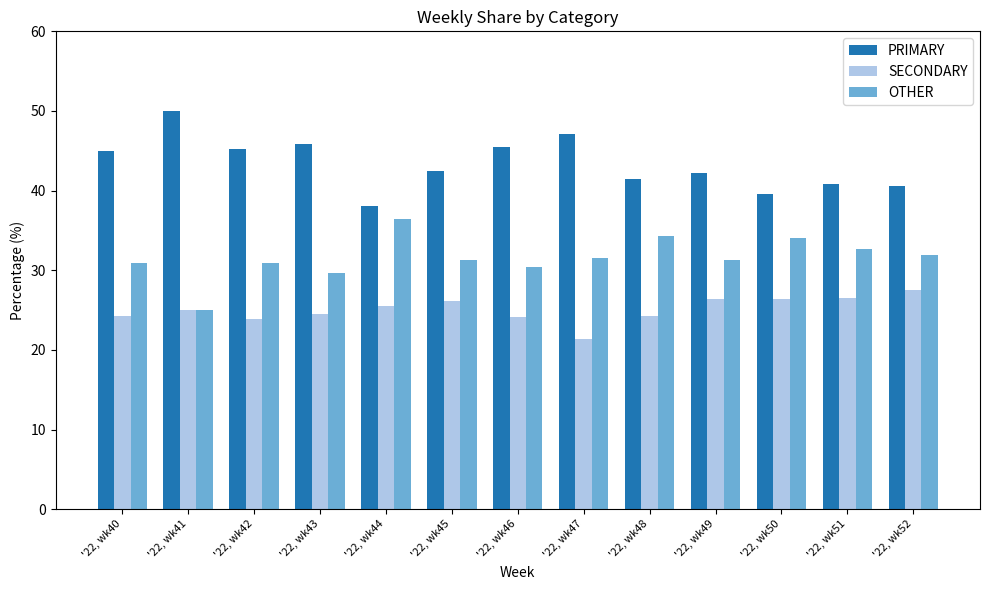

Rank the categories by SECONDARY value from lowest to highest.

'22, wk47, '22, wk42, '22, wk46, '22, wk40, '22, wk48, '22, wk43, '22, wk41, '22, wk44, '22, wk45, '22, wk50, '22, wk49, '22, wk51, '22, wk52